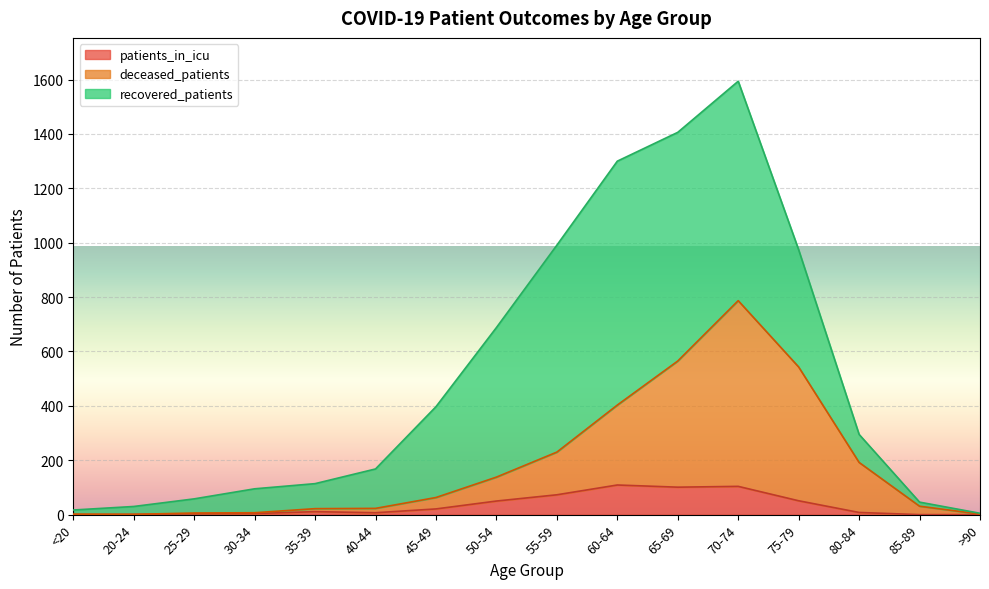

The value of recovered_patients at >90 is 0. True or false?

True